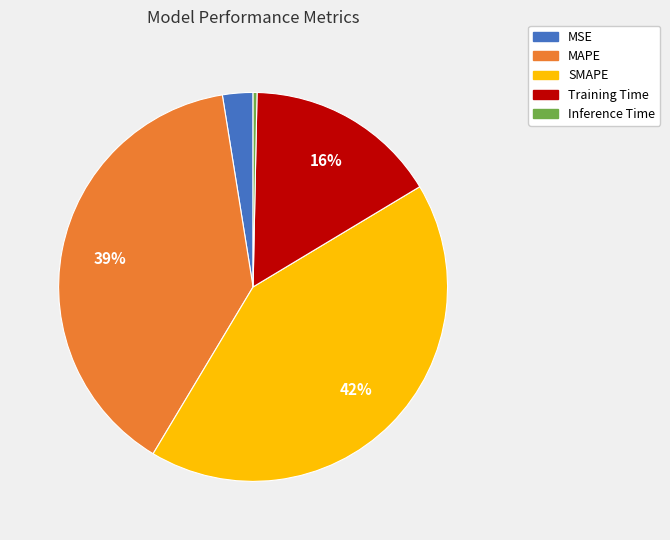

How many slices are in this pie chart?

5